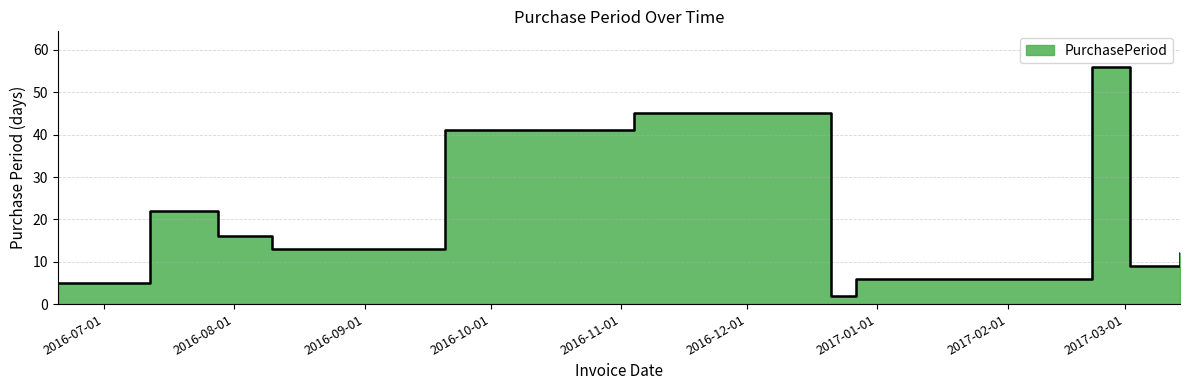

Where does the data first go above 16?

2016-07-12